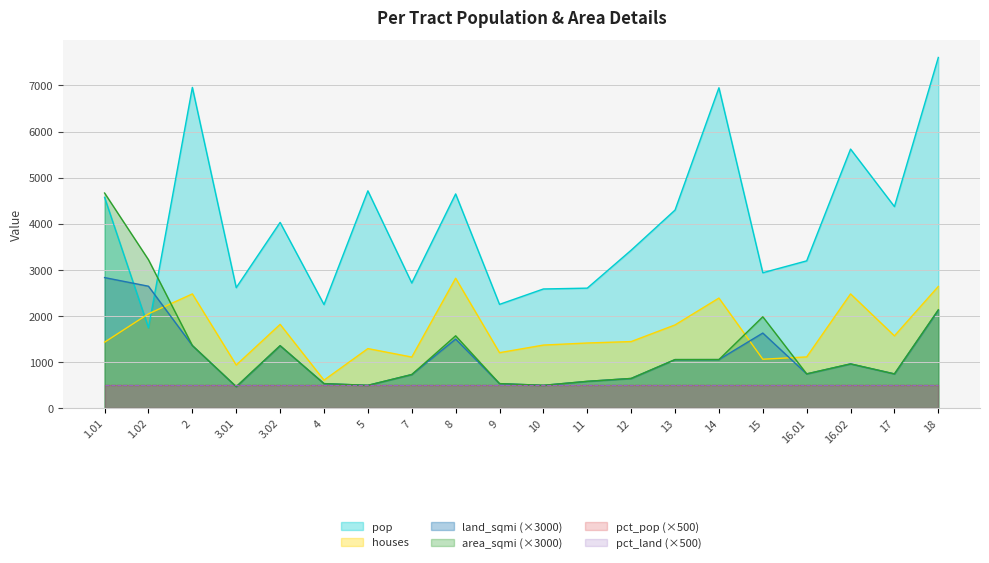

True or false: land_sqmi and pop intersect in this chart.

True